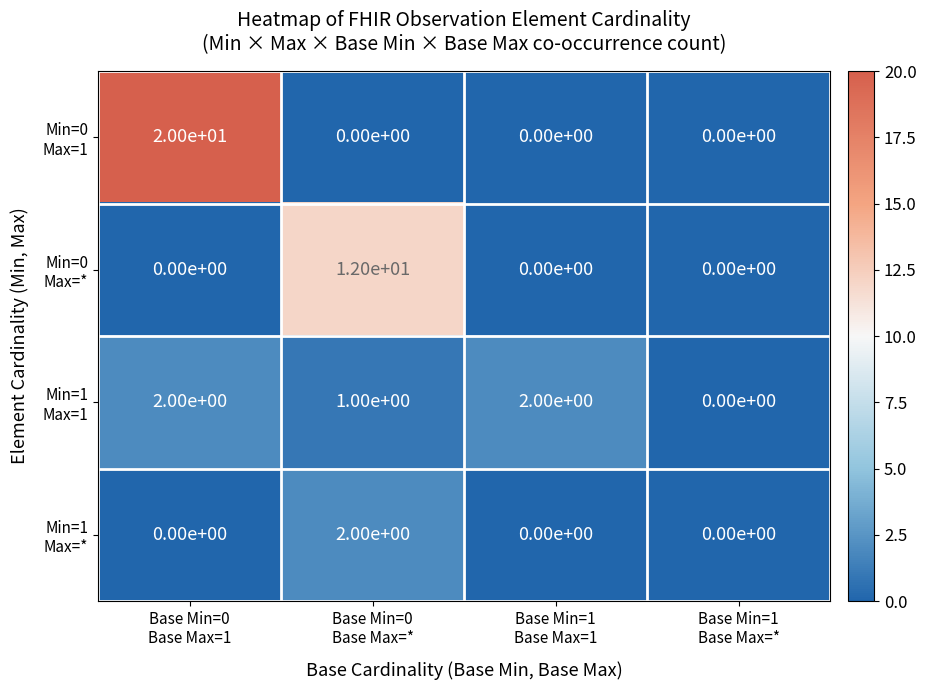

At which category is the sum across all series the highest?

Base Min=0
Base Max=1